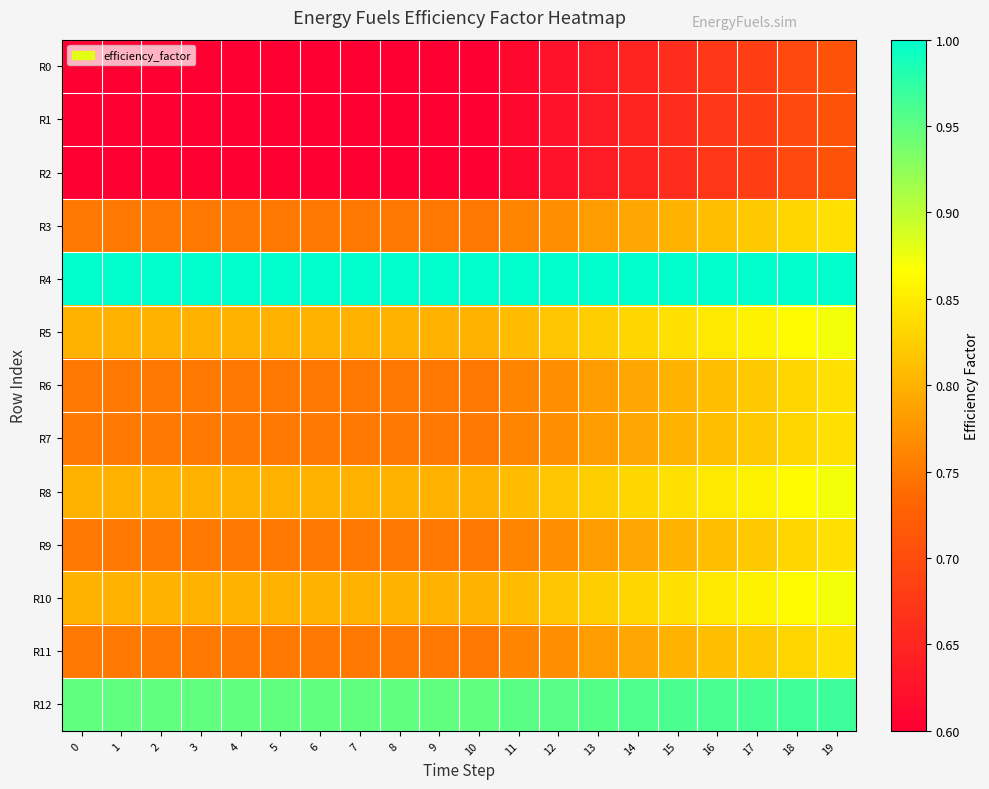

Rank the series at 11 from lowest to highest value.

R0, R1, R2, R3, R6, R7, R9, R11, R5, R8, R10, R12, R4